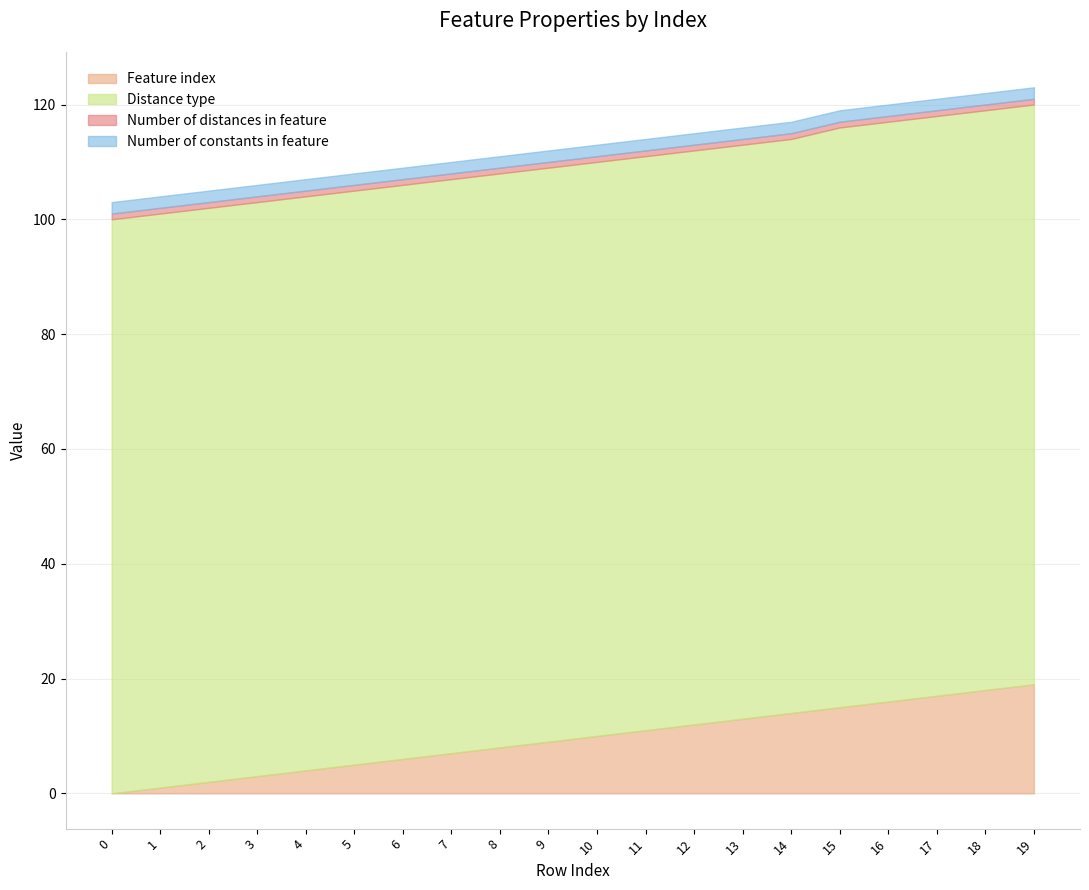

At which label does Feature index first exceed 10?

11